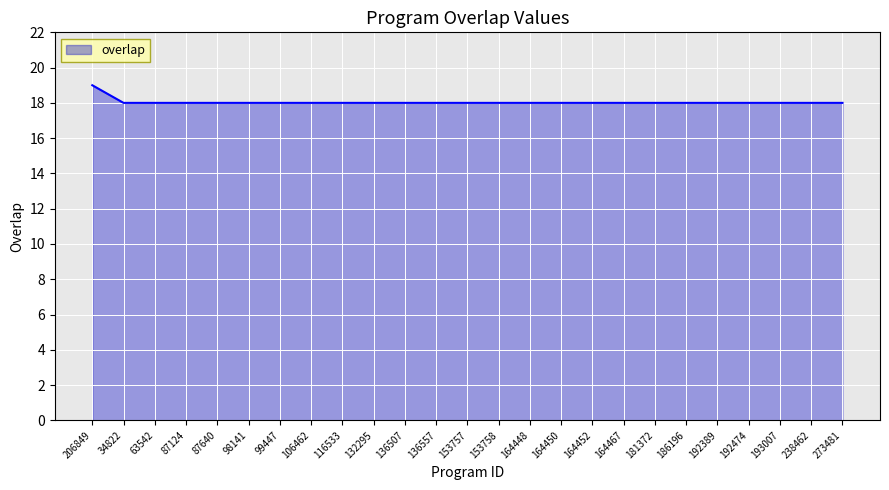

What is the ratio of the value at 164467 to the value at 153757?

1.0